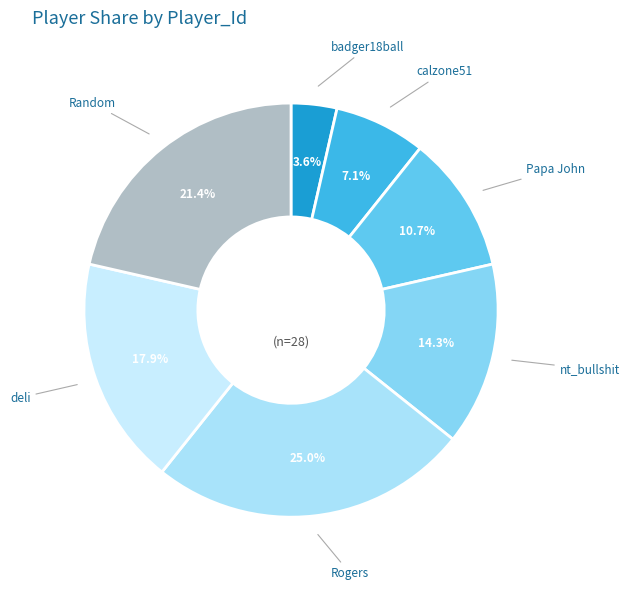

Count the number of slices in the pie.

7